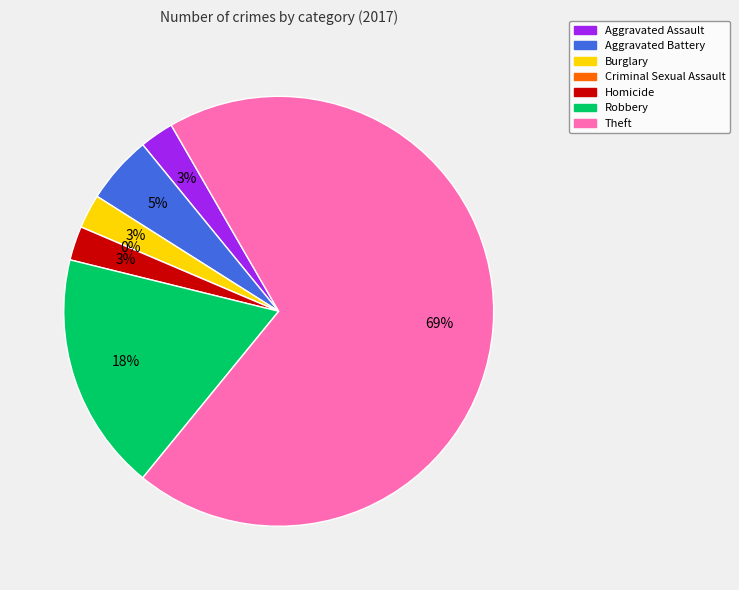

Does Robbery account for over 50% of the chart?

No